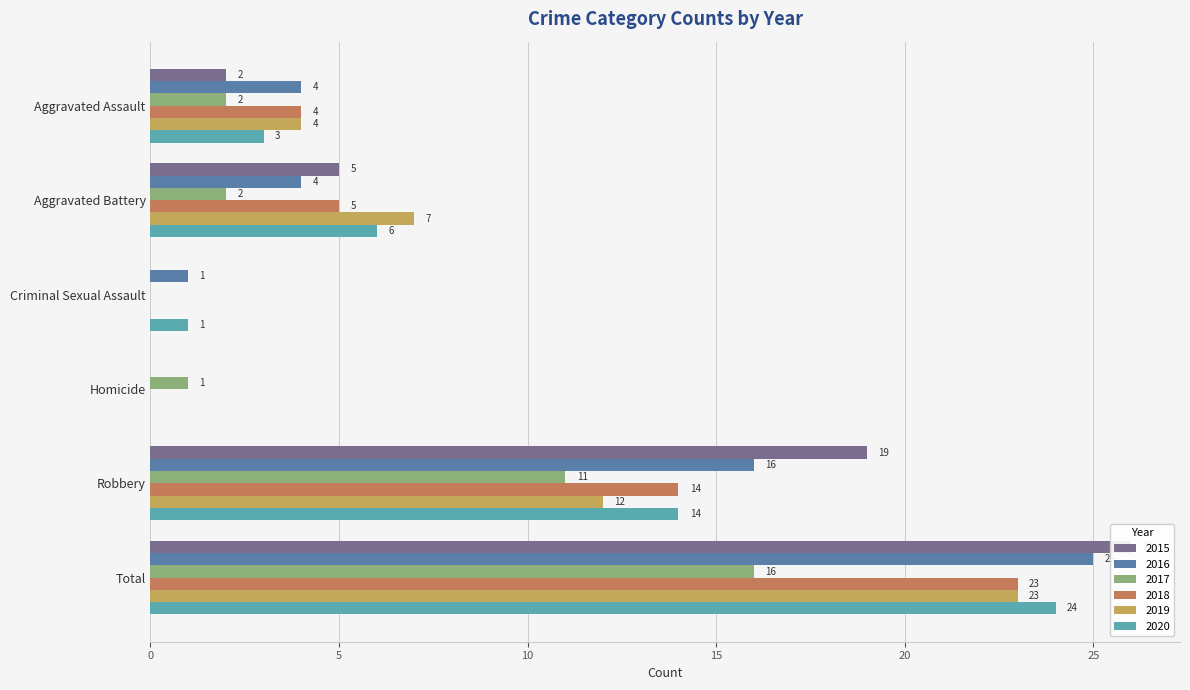

List the labels in order of 2015 value, smallest first.

Criminal Sexual Assault, Homicide, Aggravated Assault, Aggravated Battery, Robbery, Total